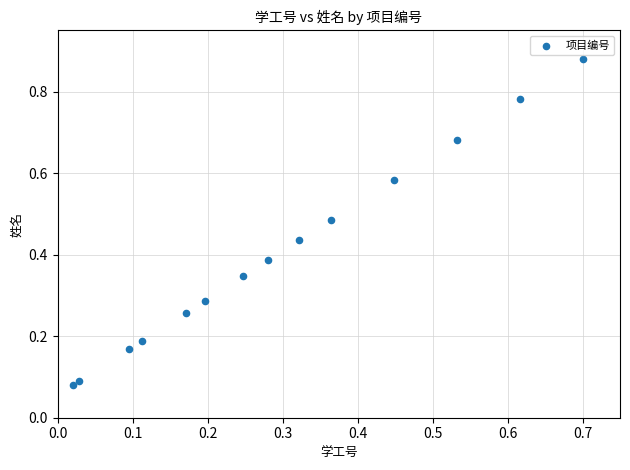

How many points are shown in the scatter plot?

14